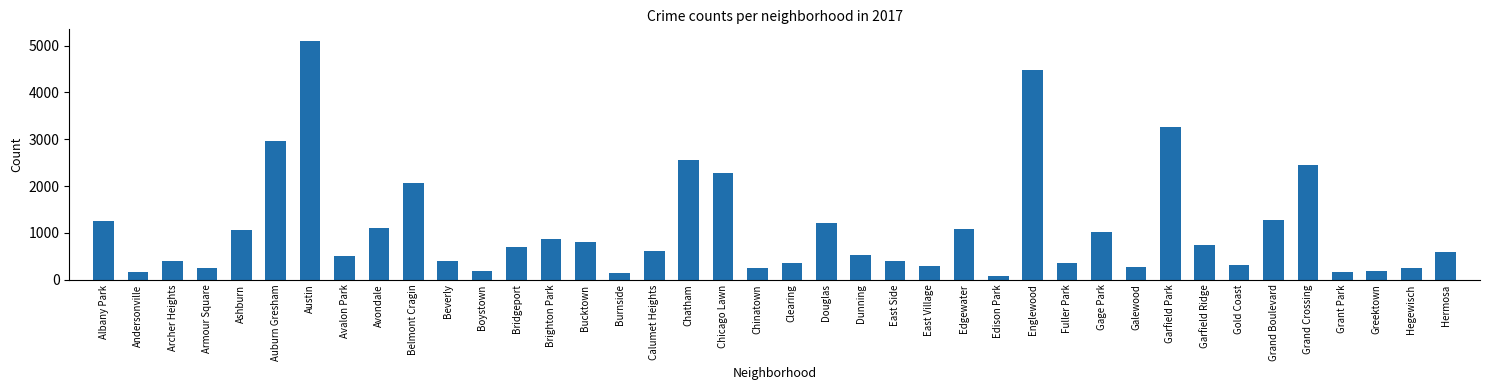

Which has a higher value, Ashburn or Clearing?

Ashburn